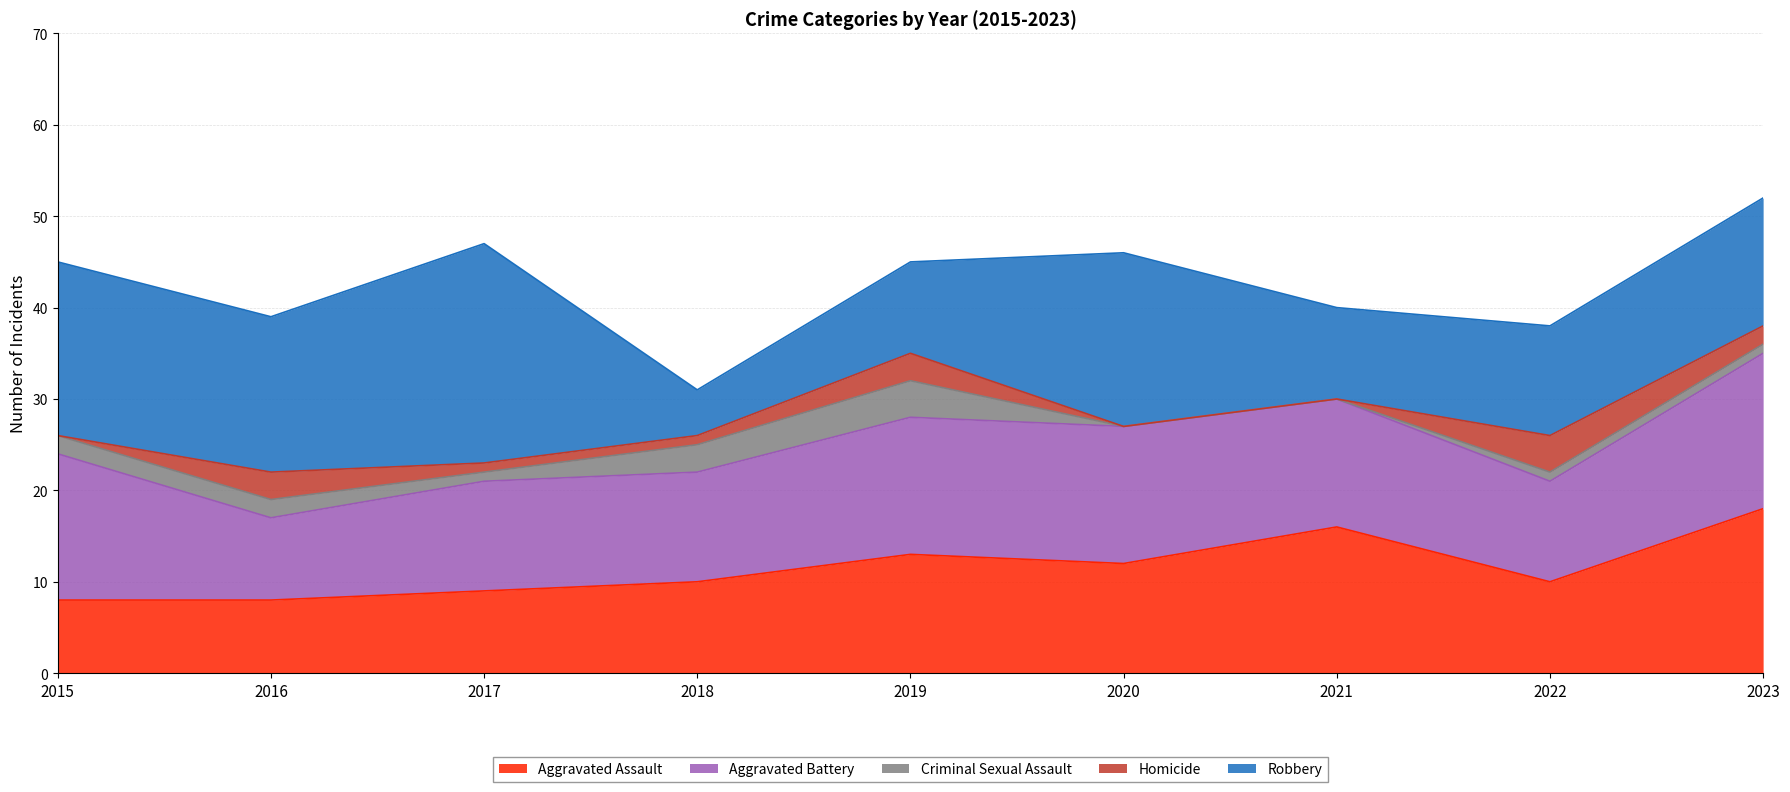

True or false: Criminal Sexual Assault and Aggravated Assault cross at least once.

False